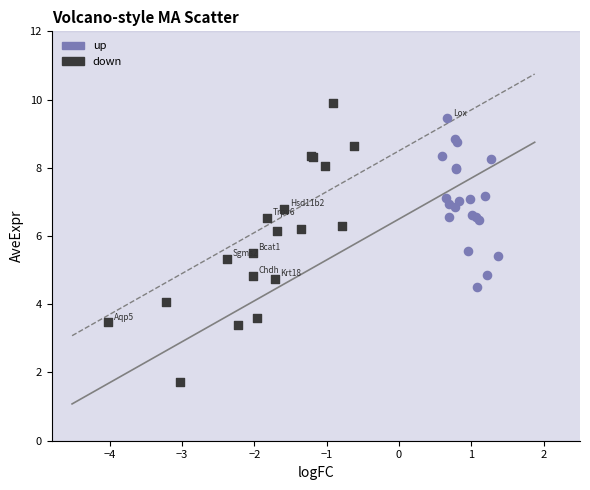

Which series has the widest spread of Y values?

down